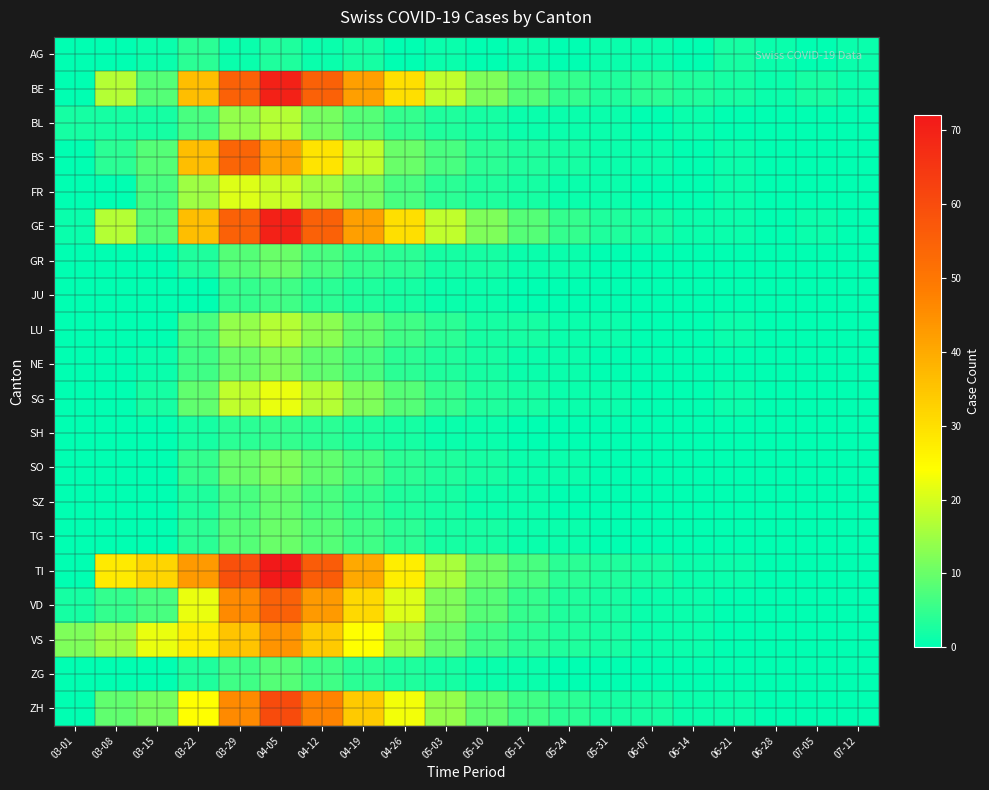

Rank the series at 05-17 from highest to lowest value.

BE, GE, TI, ZH, VD, VS, BS, FR, LU, SG, AG, BL, GR, NE, SO, SZ, TG, ZG, JU, SH